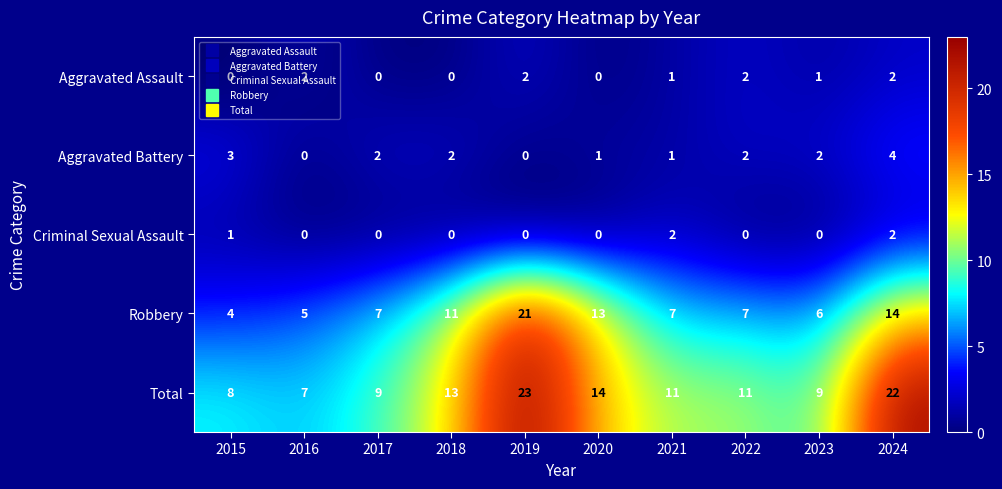

At which label does Robbery reach its minimum?

2015